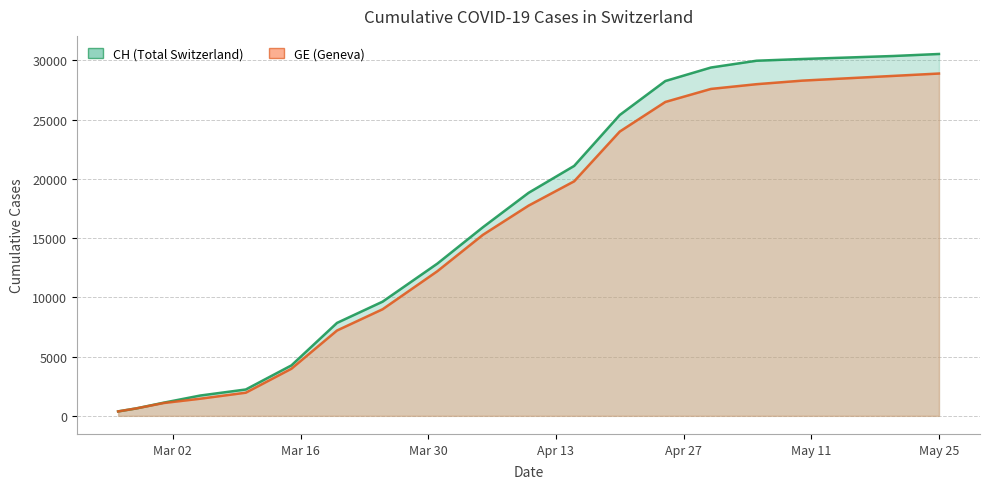

At 2020-04-30, list the series in order from smallest to largest.

GE, CH